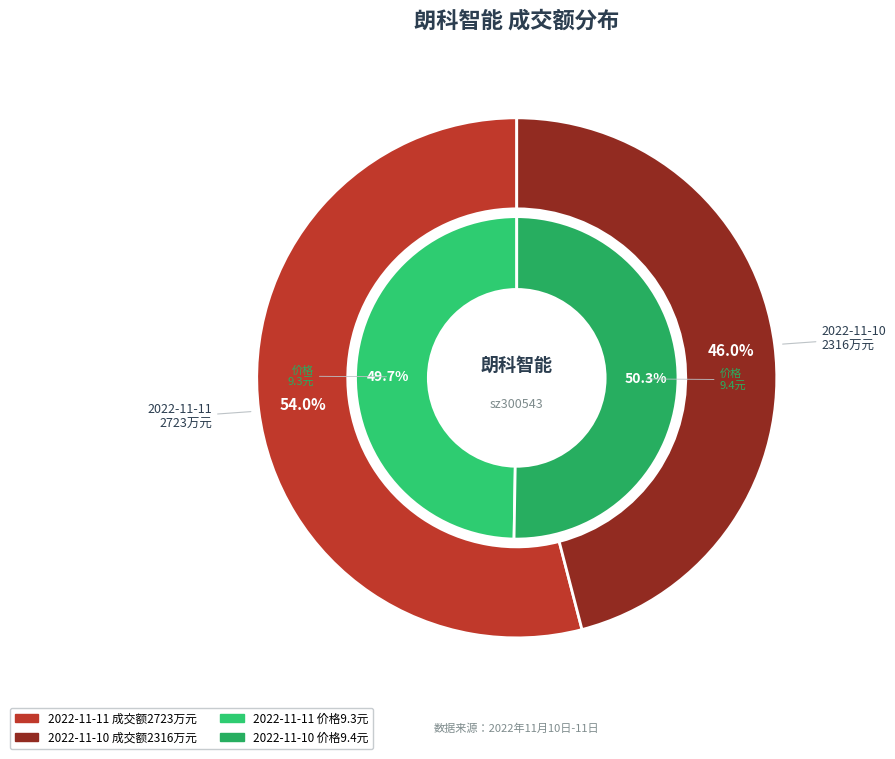

What is the change in value from 2022-11-11 to 2022-11-10?

-407